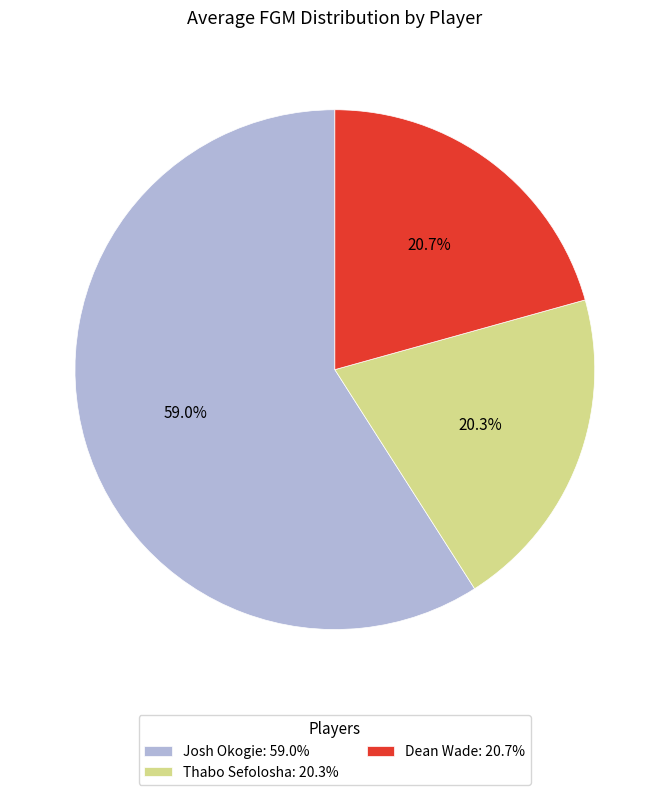

To the nearest percent, what percentage of the pie is Josh Okogie?

59%